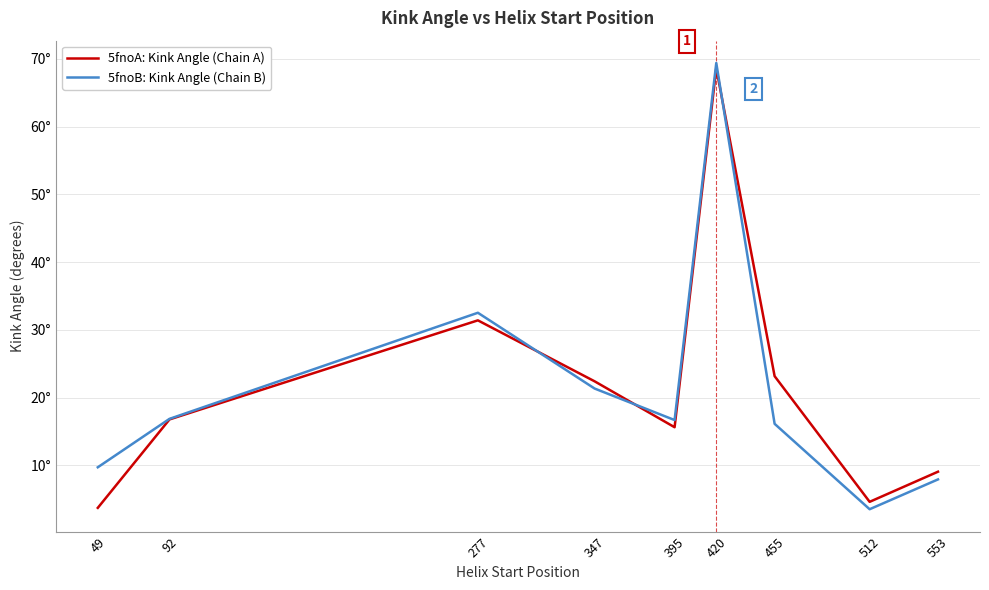

What are all the series names shown in the legend?

5fnoA: Kink Angle (Chain A), 5fnoB: Kink Angle (Chain B)